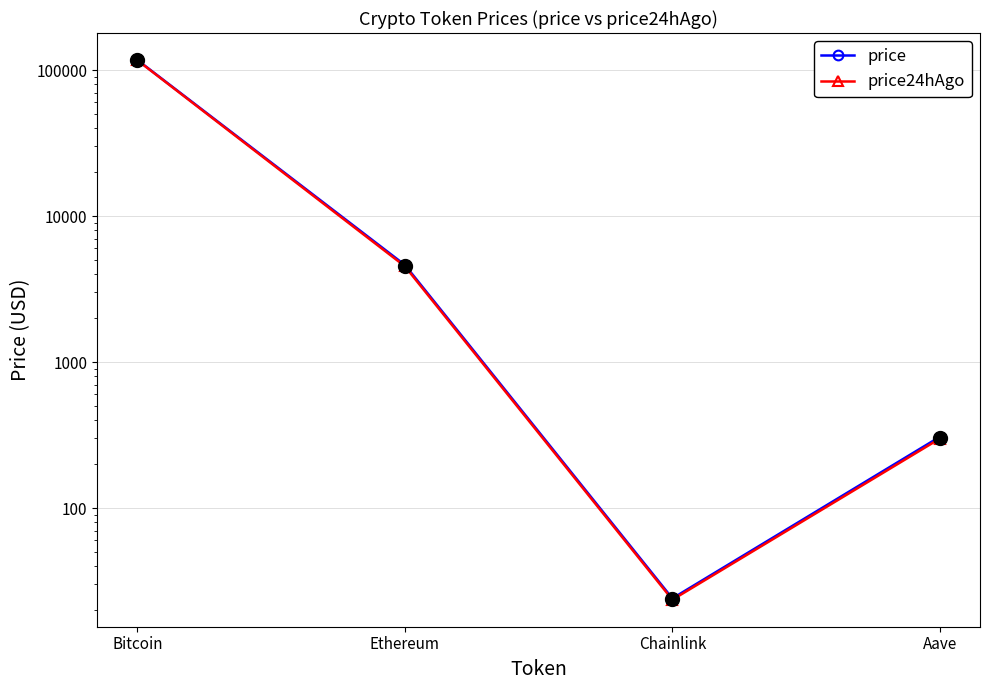

The price24hAgo series shows 25366.8 at Bitcoin. True or false?

False